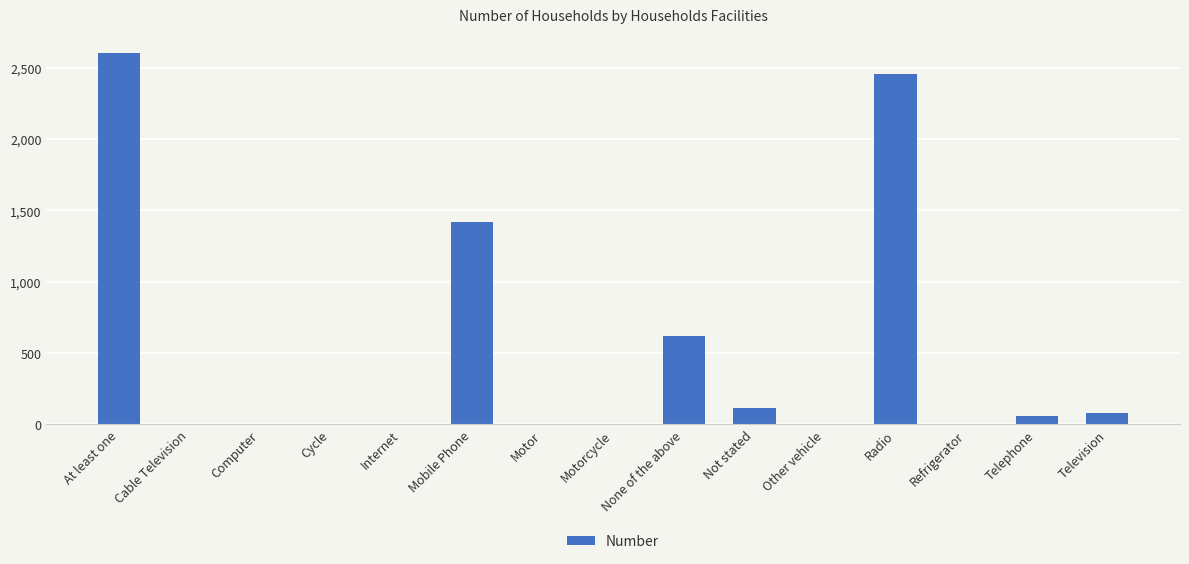

Between Refrigerator and Not stated, which is larger?

Not stated